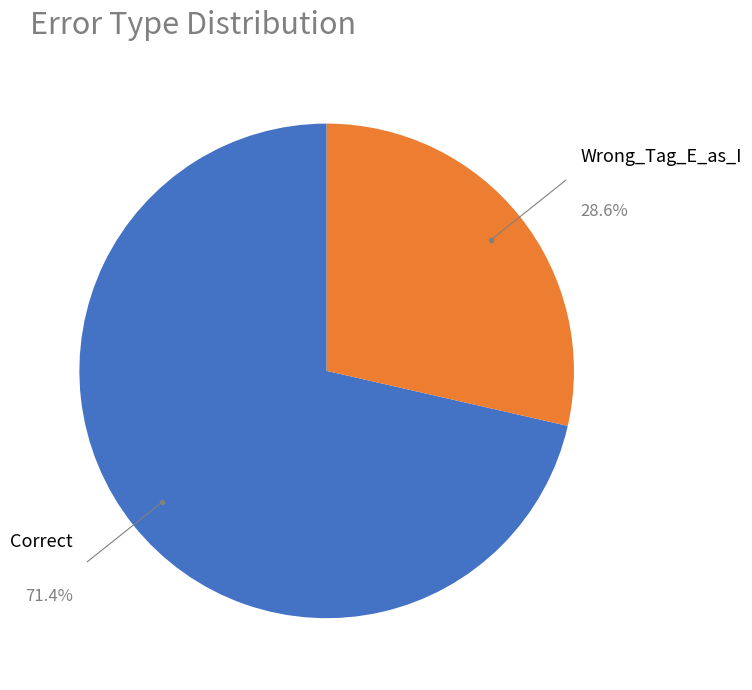

To the nearest percent, what is the difference between the largest and smallest slice percentages?

43%